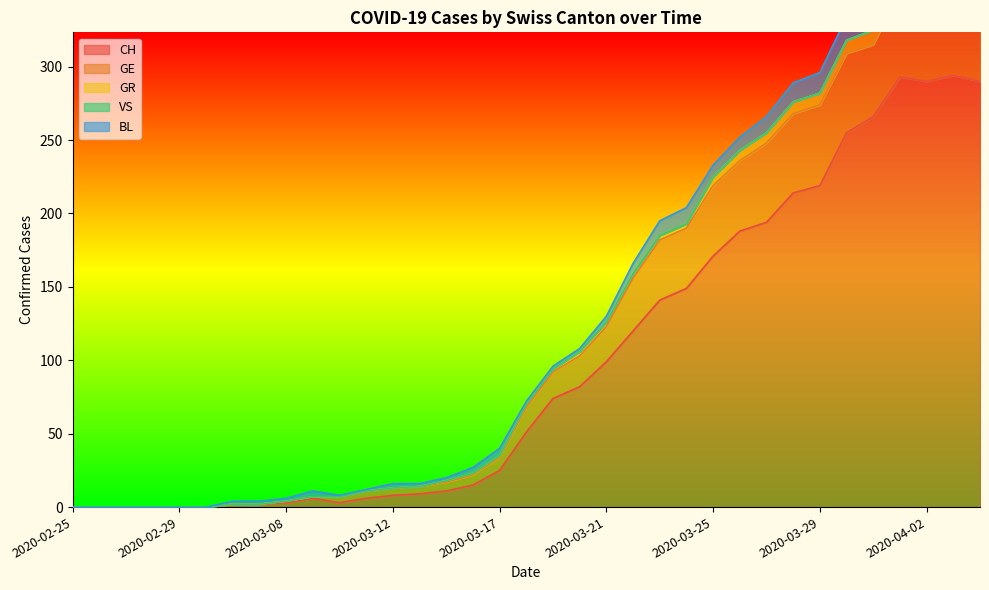

The value of CH at 2020-03-23 is 141. True or false?

True